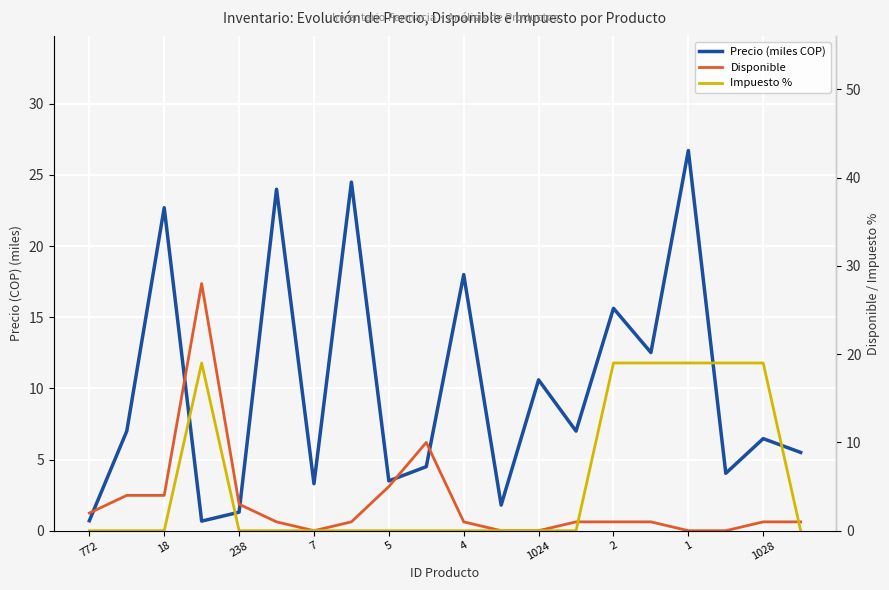

List the series in order of their overall mean, highest first.

Precio (miles COP), Impuesto %, Disponible